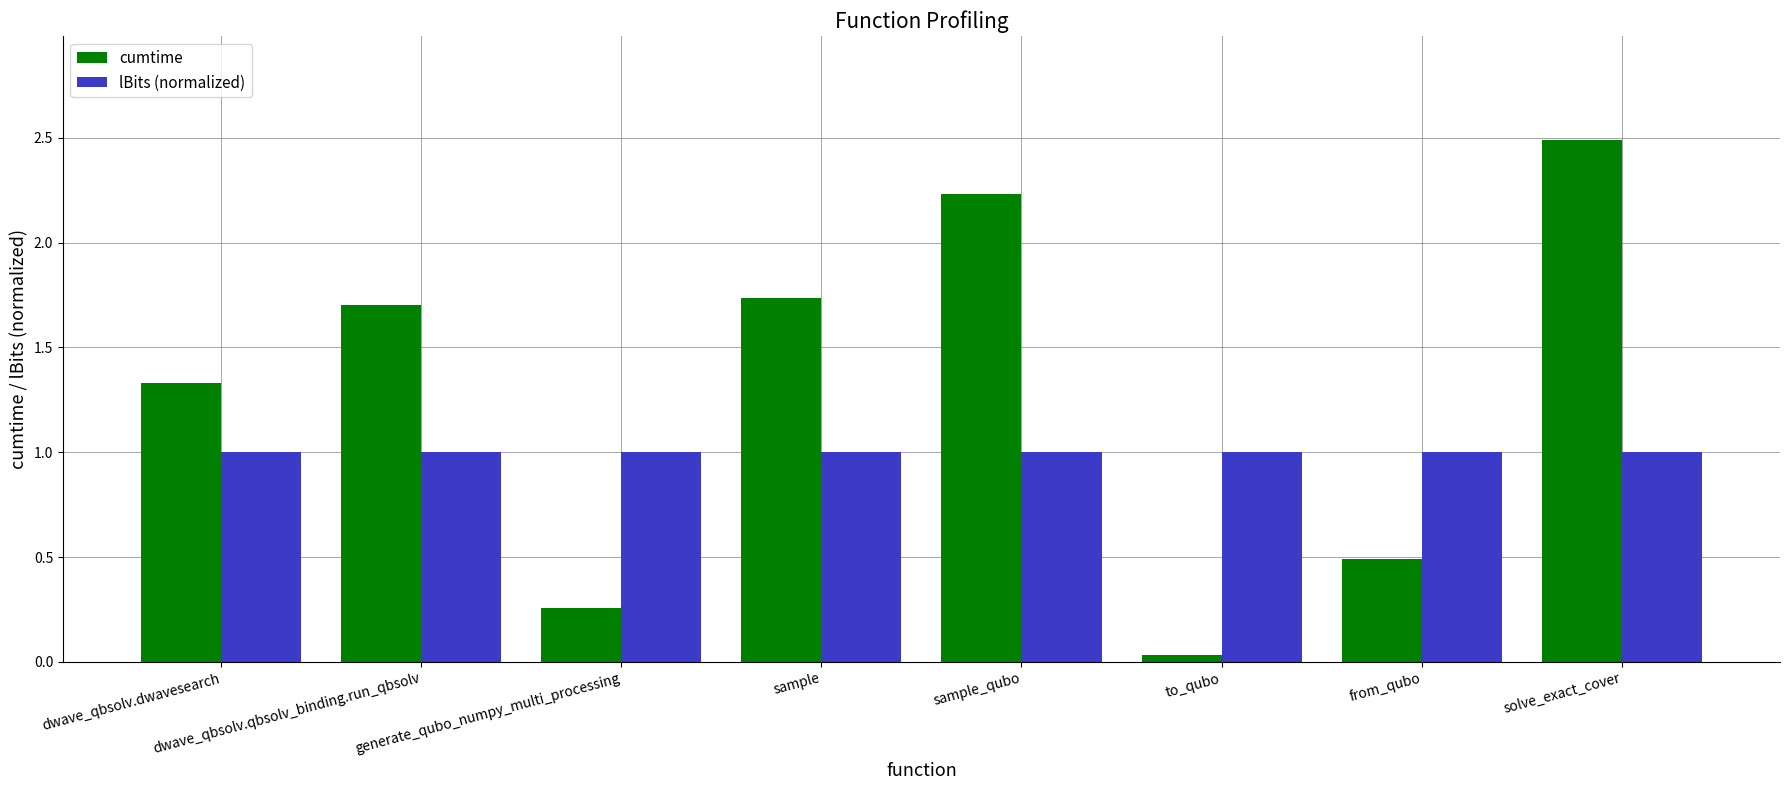

What position from the right is dwave_qbsolv.dwavesearch?

8